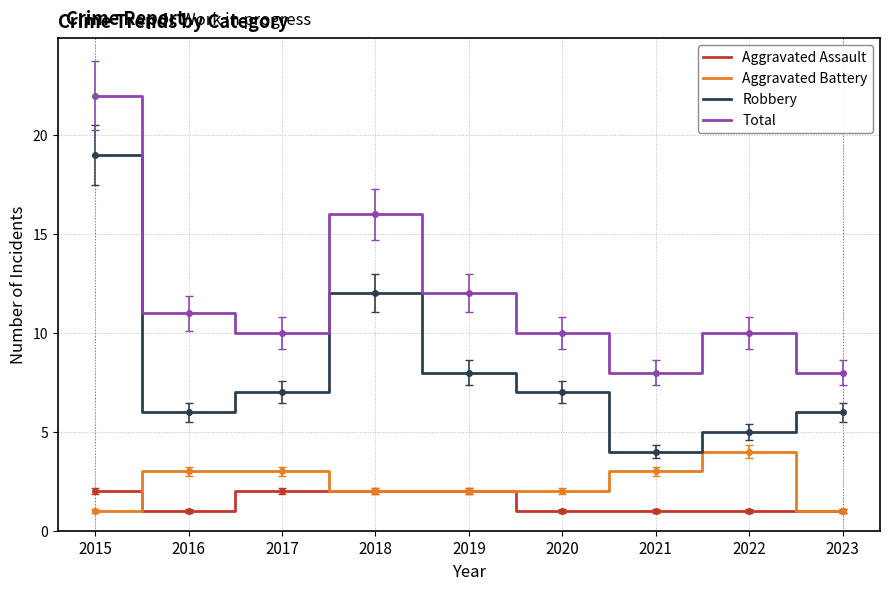

True or false: Total and Aggravated Battery intersect in this chart.

False